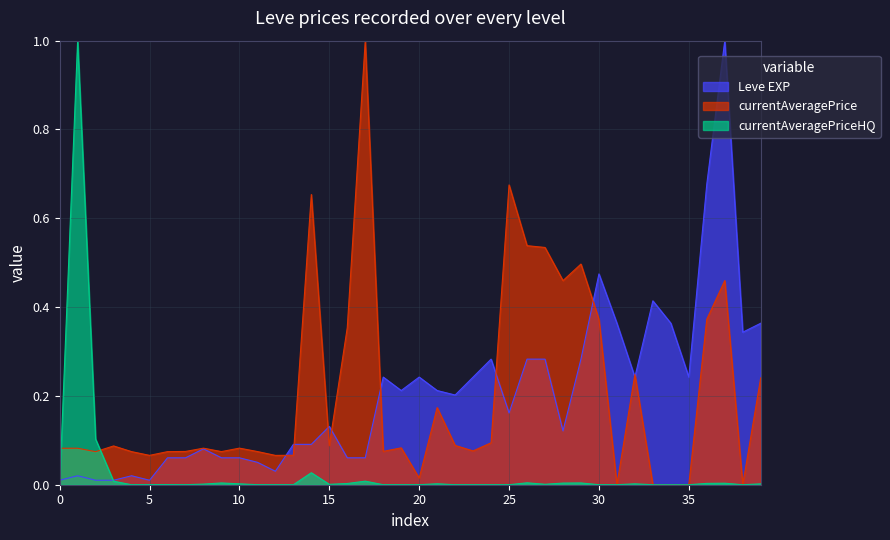

How many times do Leve EXP and currentAveragePriceHQ cross each other?

2